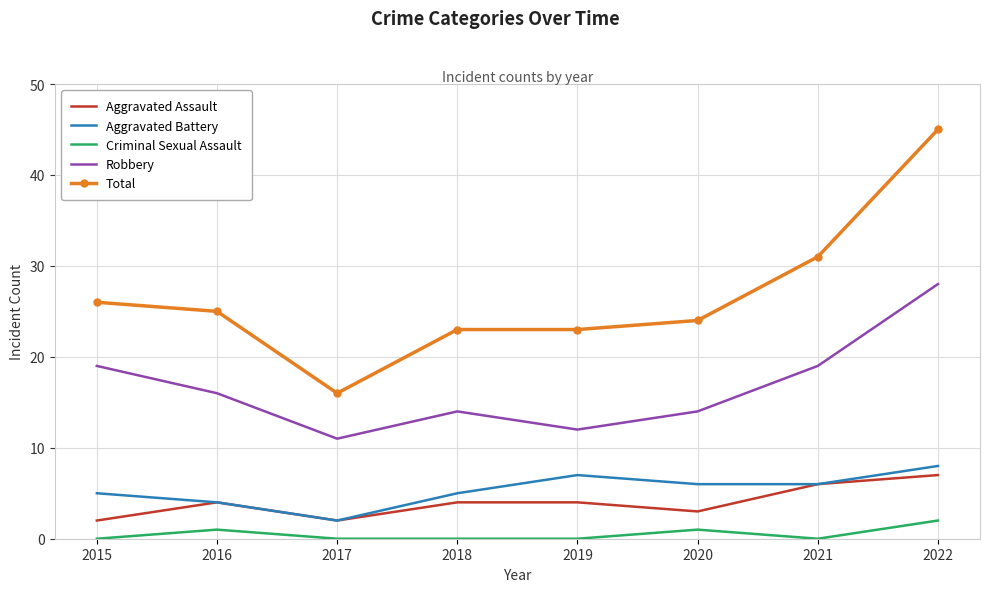

Where is Total nearest to the value 30?

2021